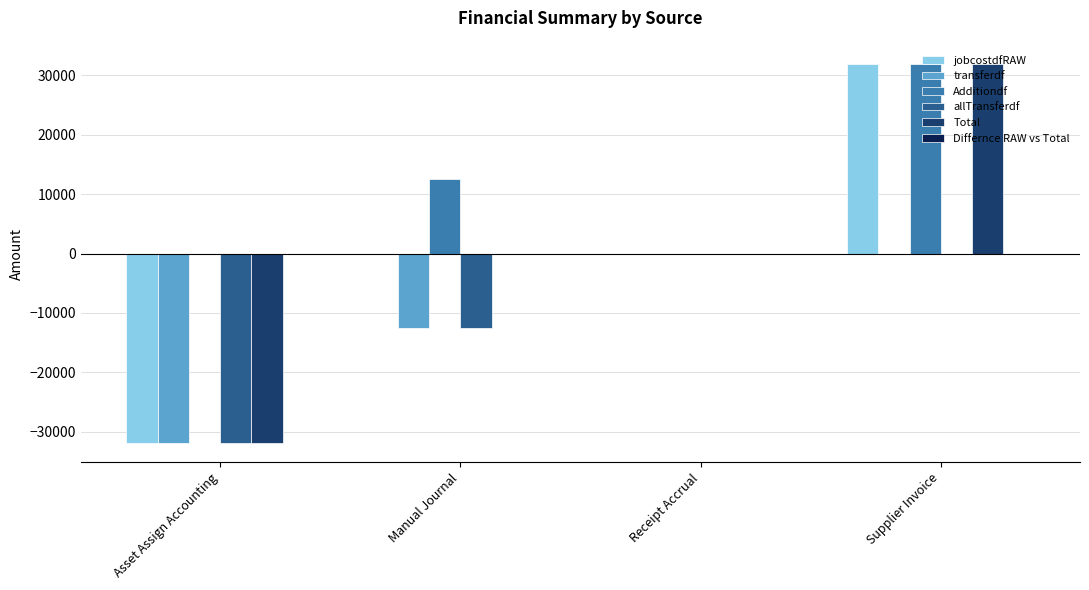

What is the maximum value shown in the chart?

31946.9